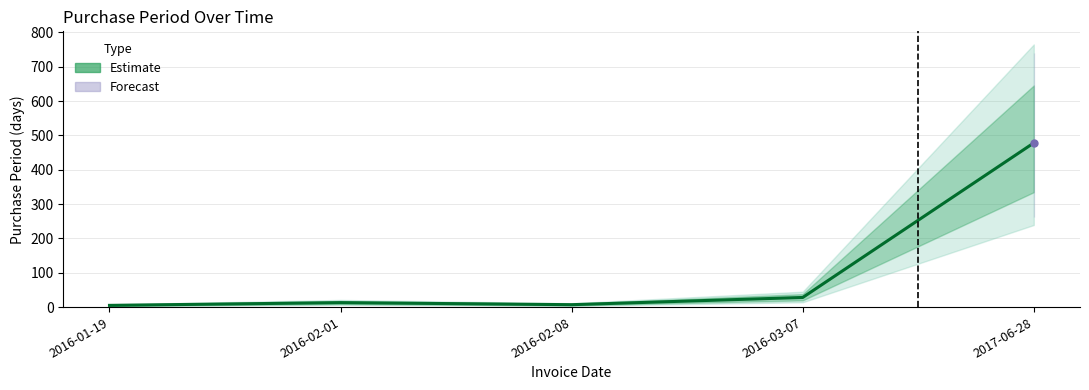

The chart shows a value of 37 at 2016-03-07. True or false?

False